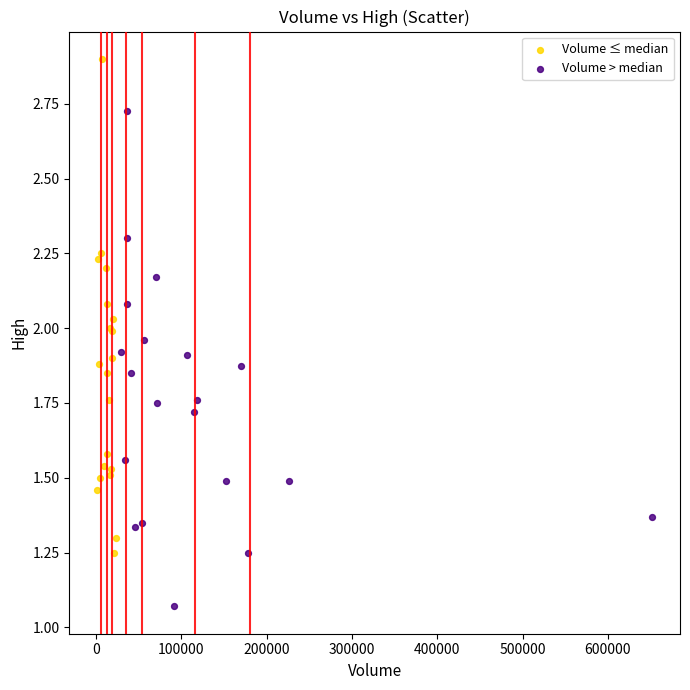

Which series reaches the minimum Y coordinate?

Volume > median